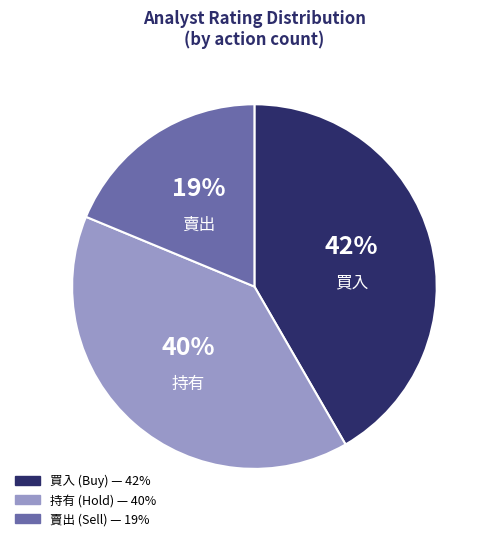

Approximately how many times larger is the value at 賣出 compared to 買入?

0.5